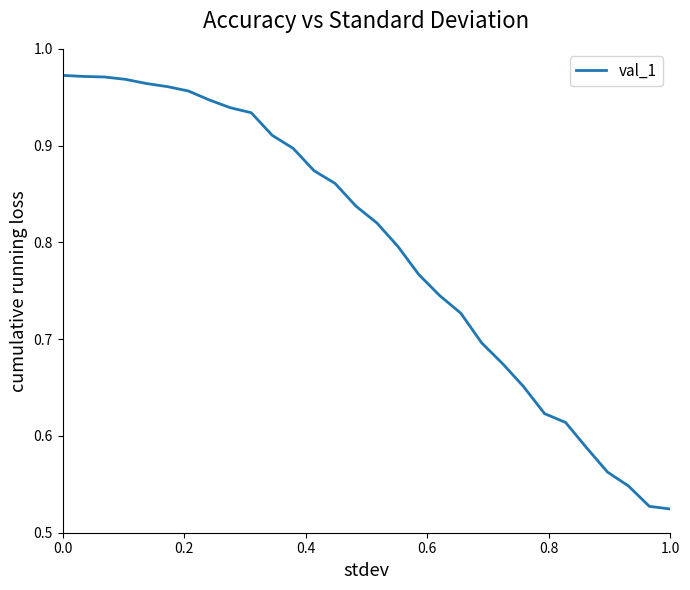

What is the difference between the maximum and minimum values?

0.4